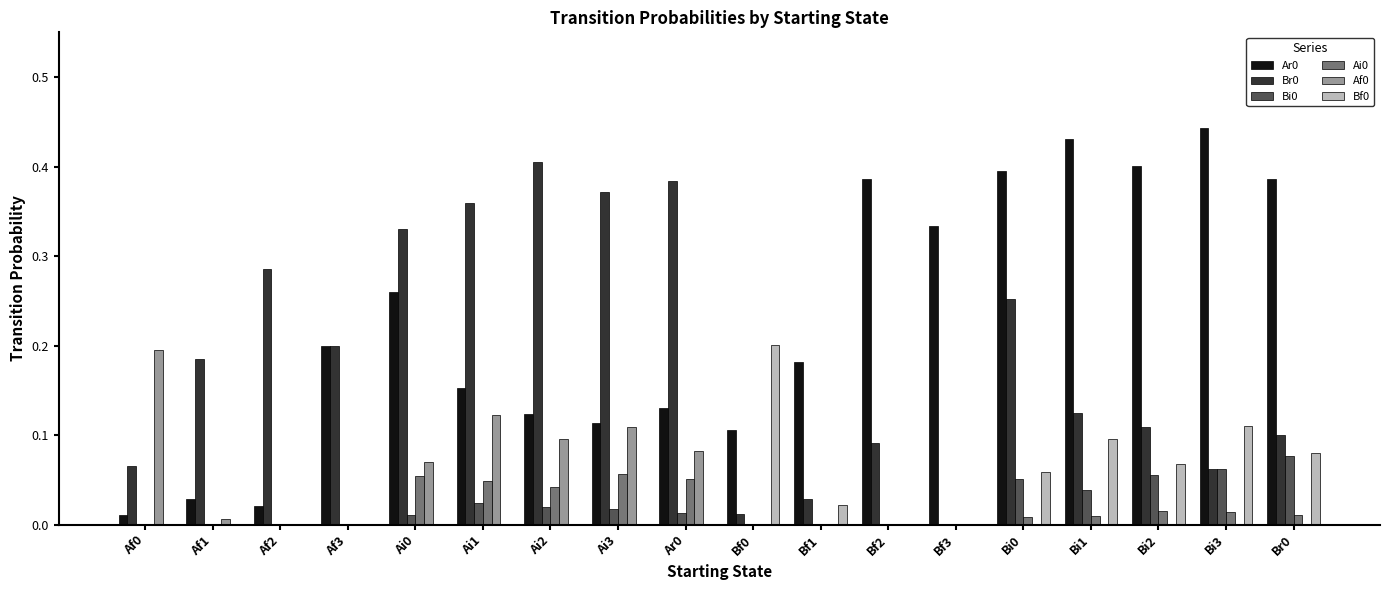

The value of Bf0 at Ai0 is -0.1. True or false?

False